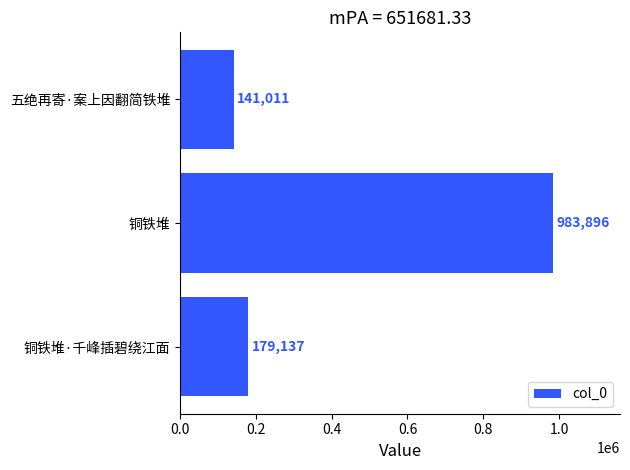

What is the sum of all values?

1304044